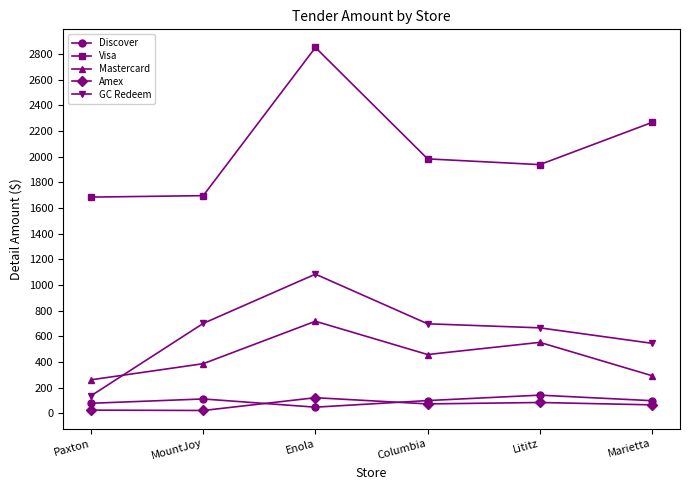

How many distinct data groups are displayed?

5